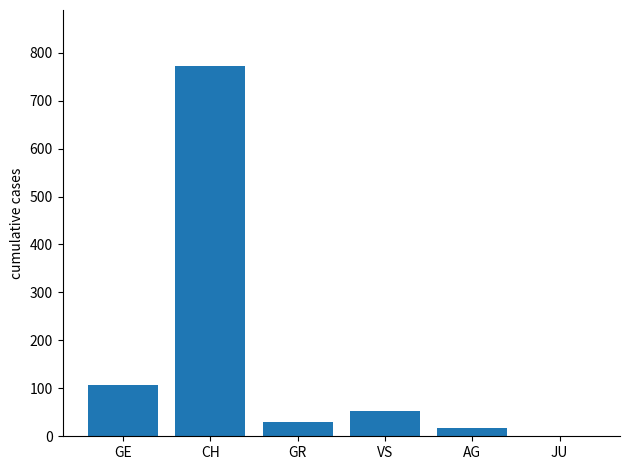

True or false: the data shows 30 at GR.

True